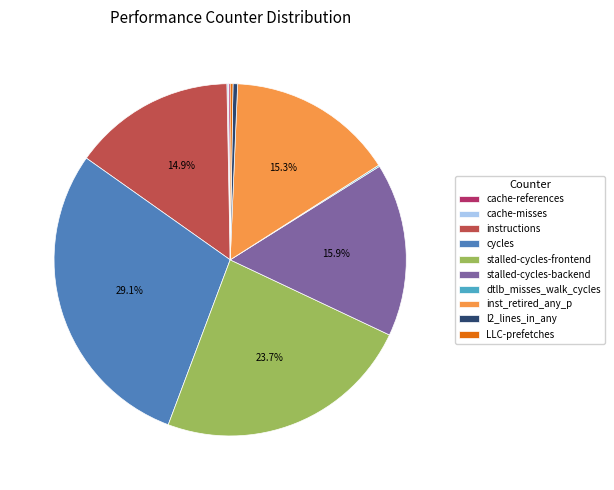

What percentage is the stalled-cycles-frontend slice, to the nearest percent?

24%